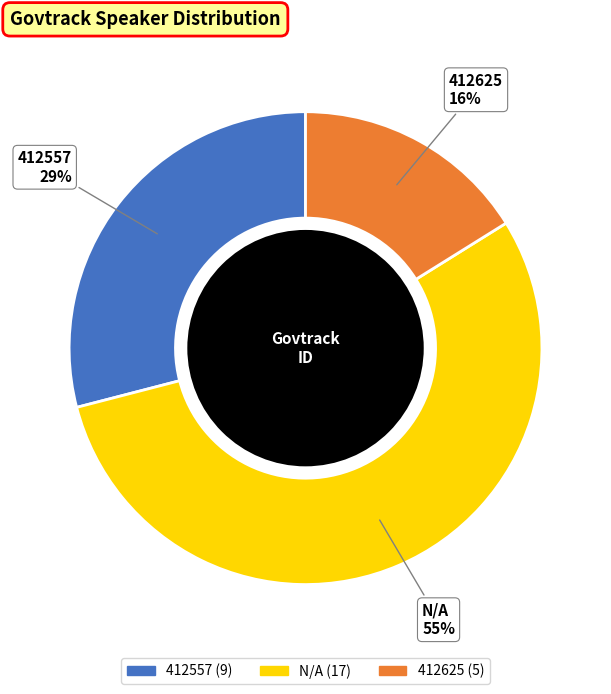

To the nearest percent, what is the difference between the largest and smallest slice percentages?

39%